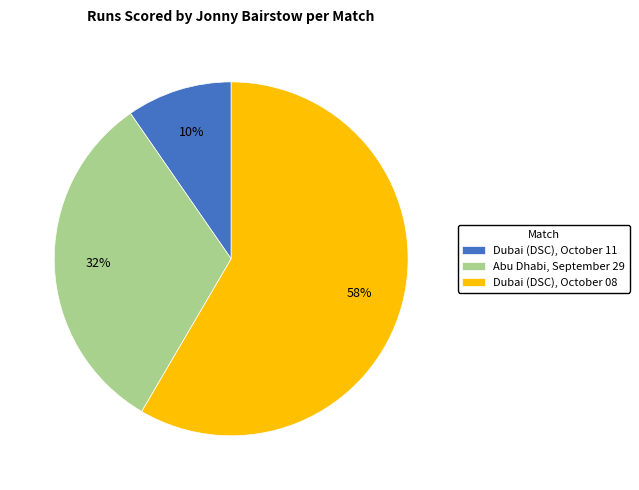

The Dubai (DSC), October 08 slice represents 69% of the pie. True or false?

False